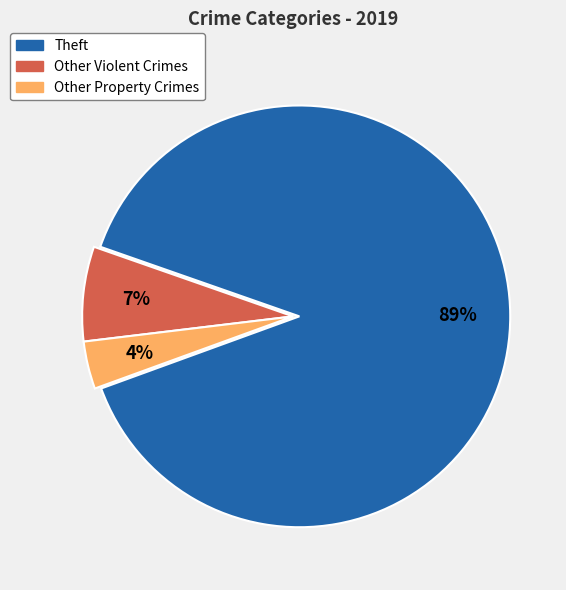

Which category has the smallest portion of the pie?

Other Property Crimes